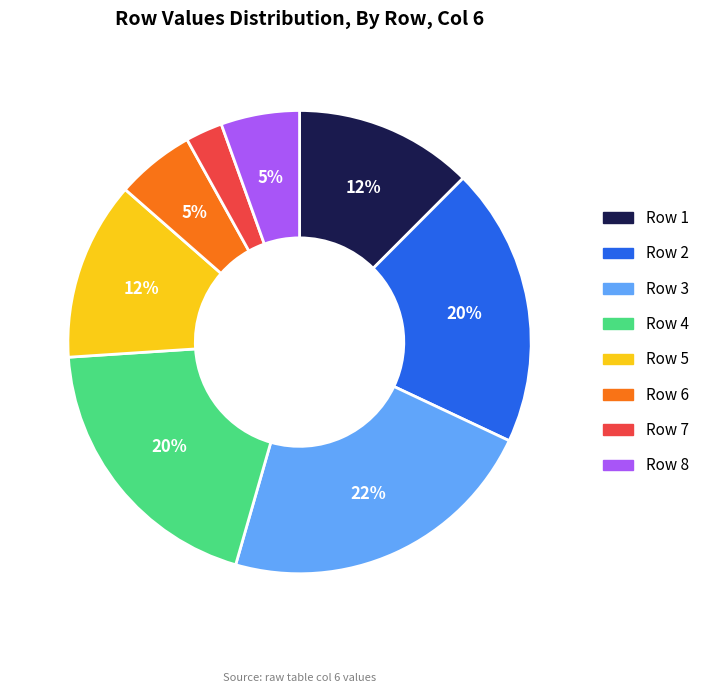

Which has a higher value, Row 1 or Row 8?

Row 1